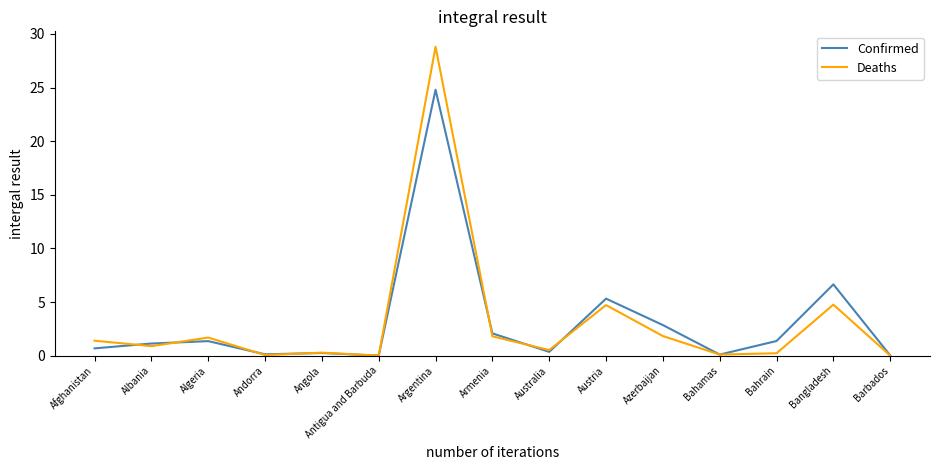

Is the value of Confirmed at Armenia greater than the value of Deaths at Andorra?

Yes